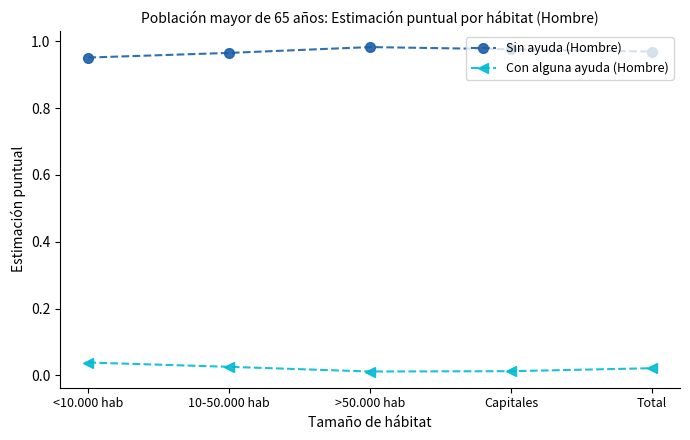

What are all the series names shown in the legend?

Sin ayuda (Hombre), Con alguna ayuda (Hombre)